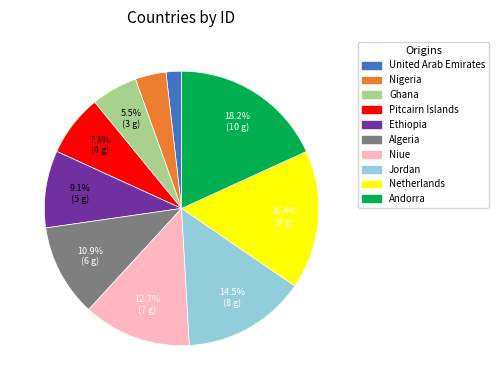

How much of the chart is everything except Netherlands?

83.6%